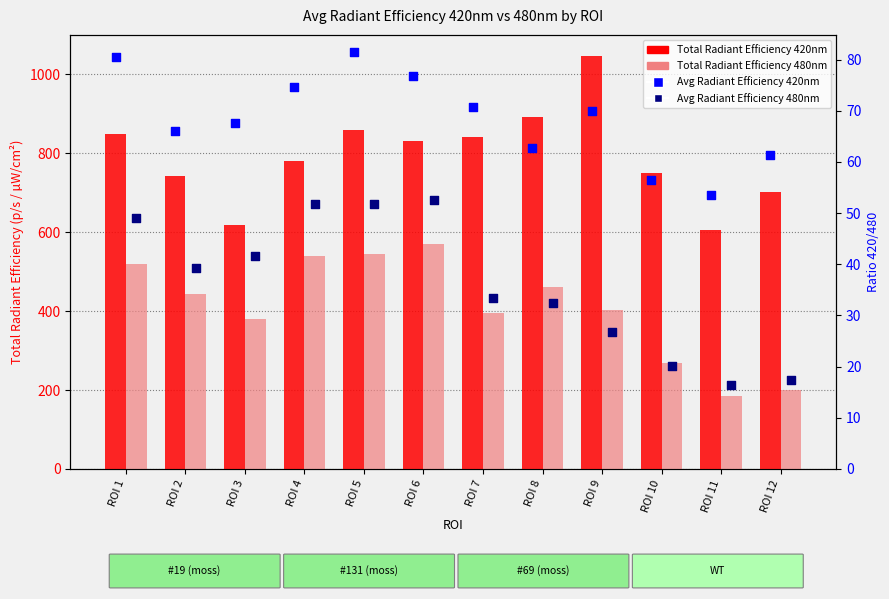

Which series has the largest Y range (max minus min)?

Total Radiant Efficiency 420nm